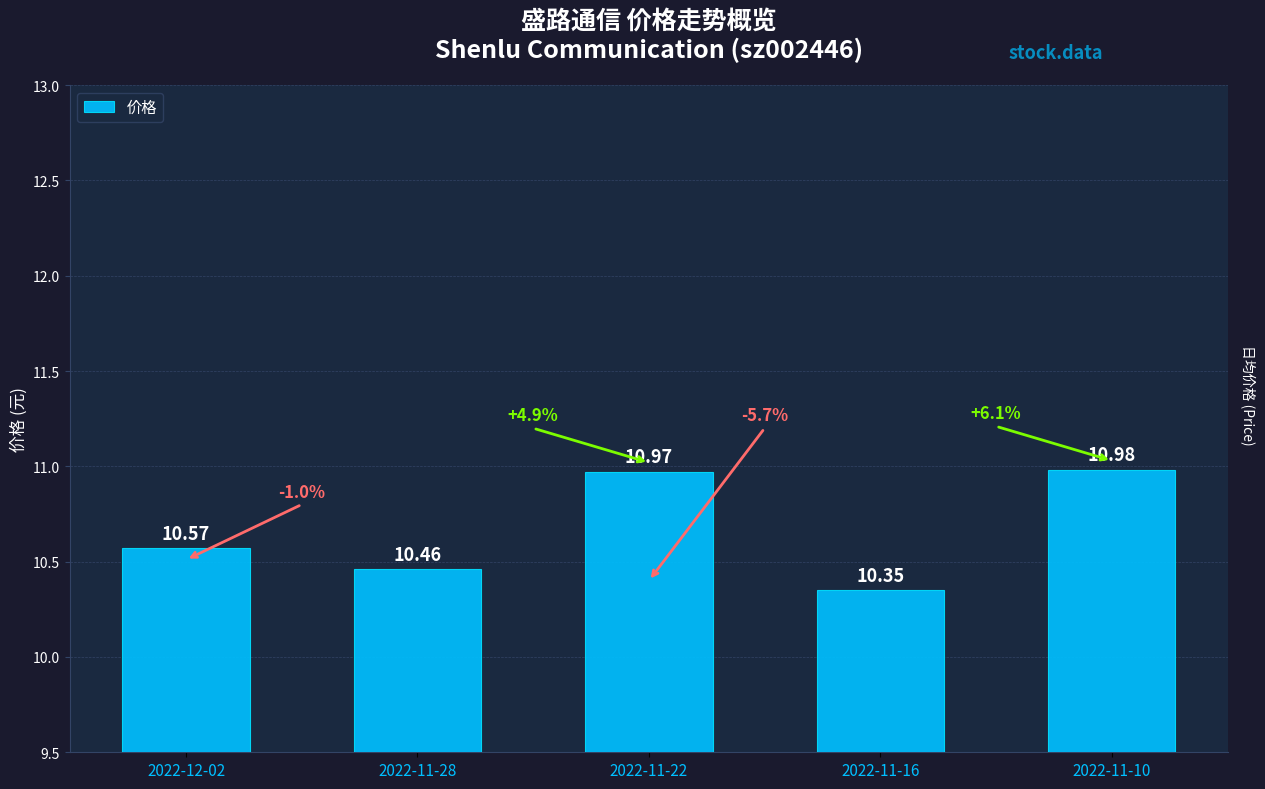

Rank the categories by value from lowest to highest.

2022-11-16, 2022-11-28, 2022-12-02, 2022-11-22, 2022-11-10